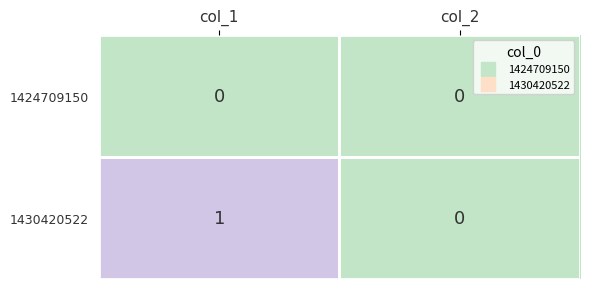

Rank the series by their average value, from lowest to highest.

1424709150, 1430420522